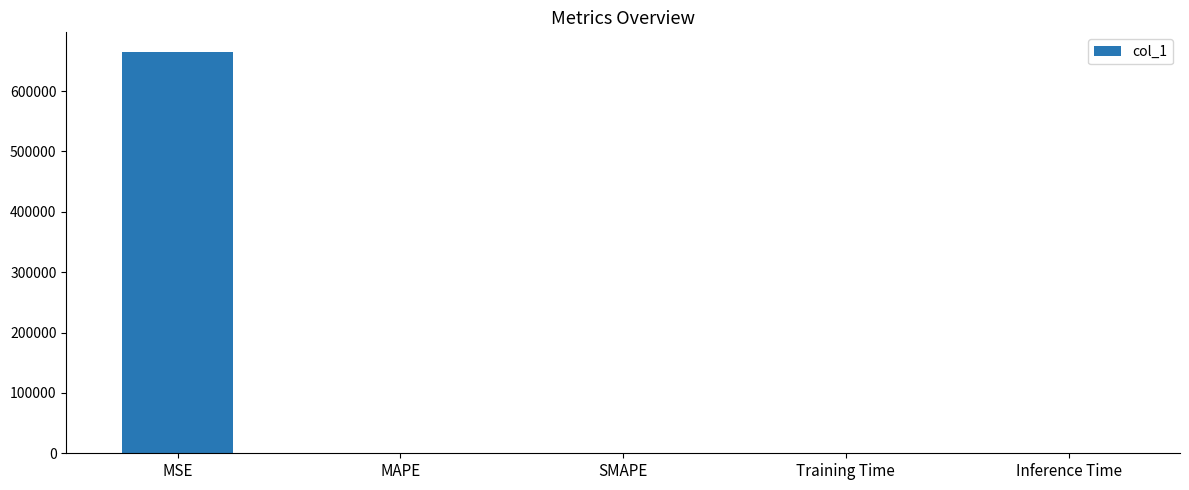

True or false: the data shows 1190758.3 at MSE.

False